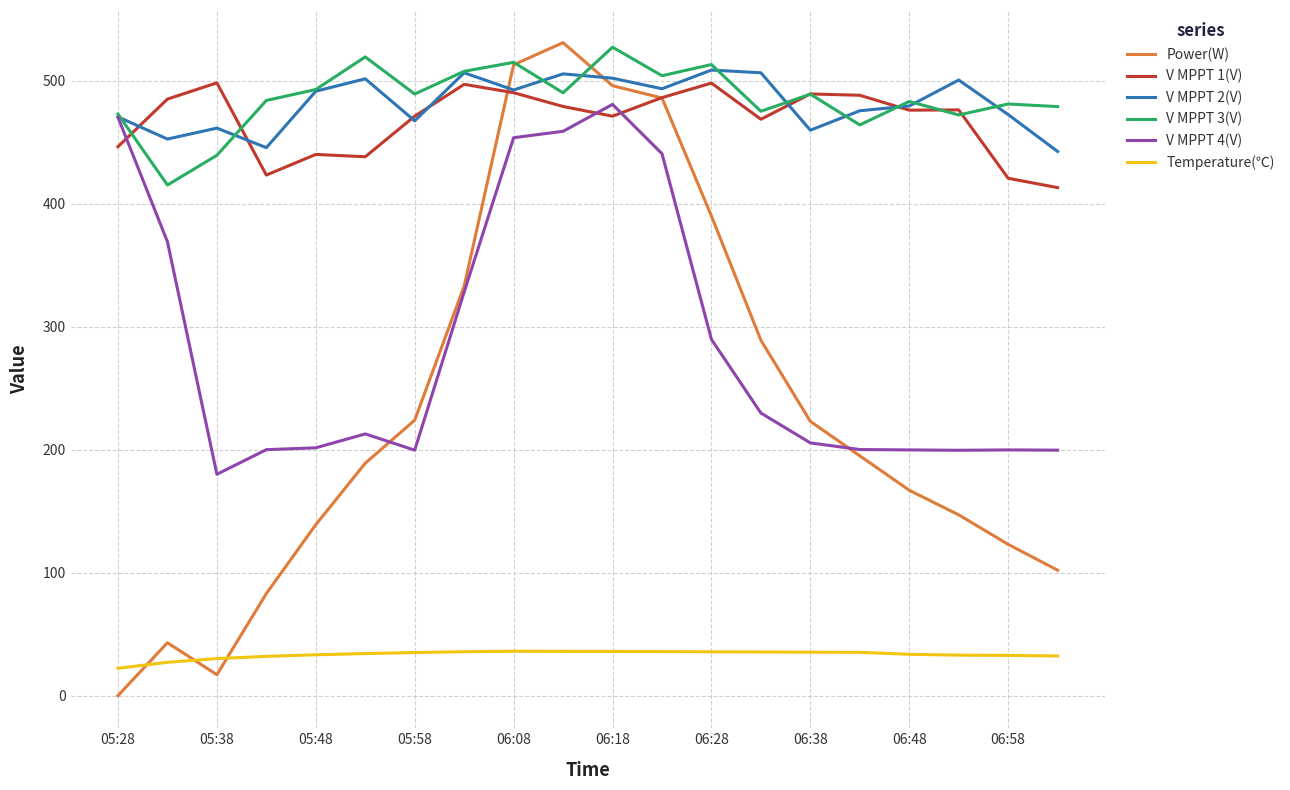

True or false: V MPPT 1(V) and V MPPT 4(V) intersect in this chart.

True